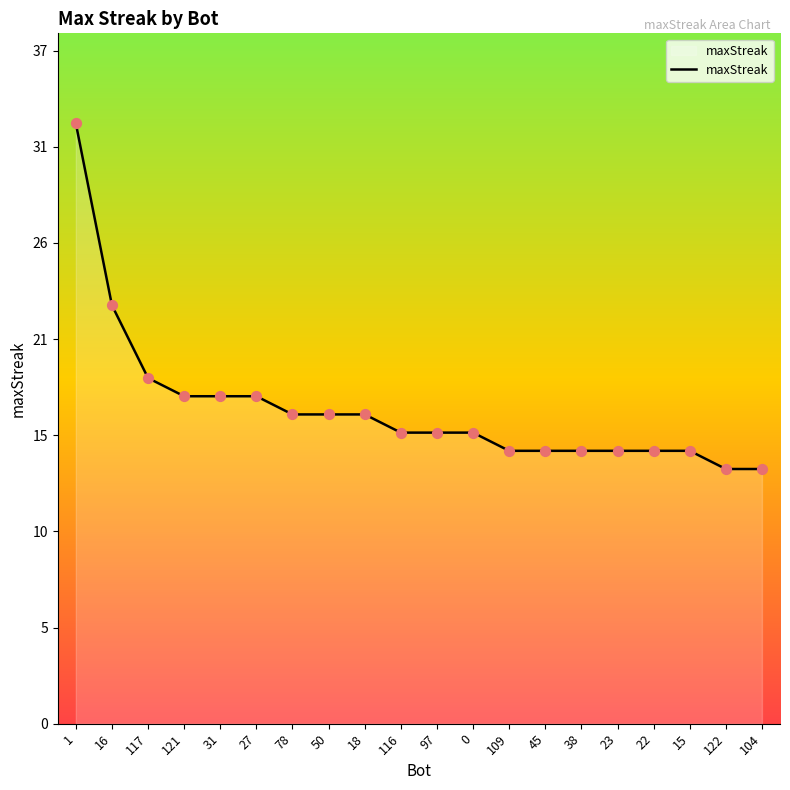

Which has a higher value, 45 or 18?

18